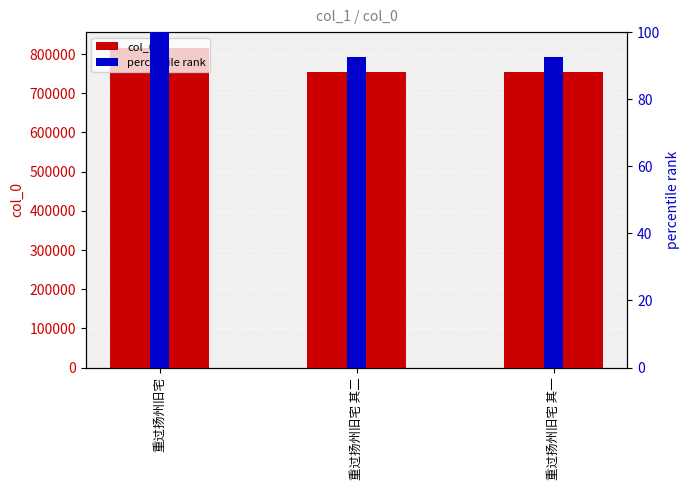

At which category does the chart reach its minimum across all series?

重过扬州旧宅 其一